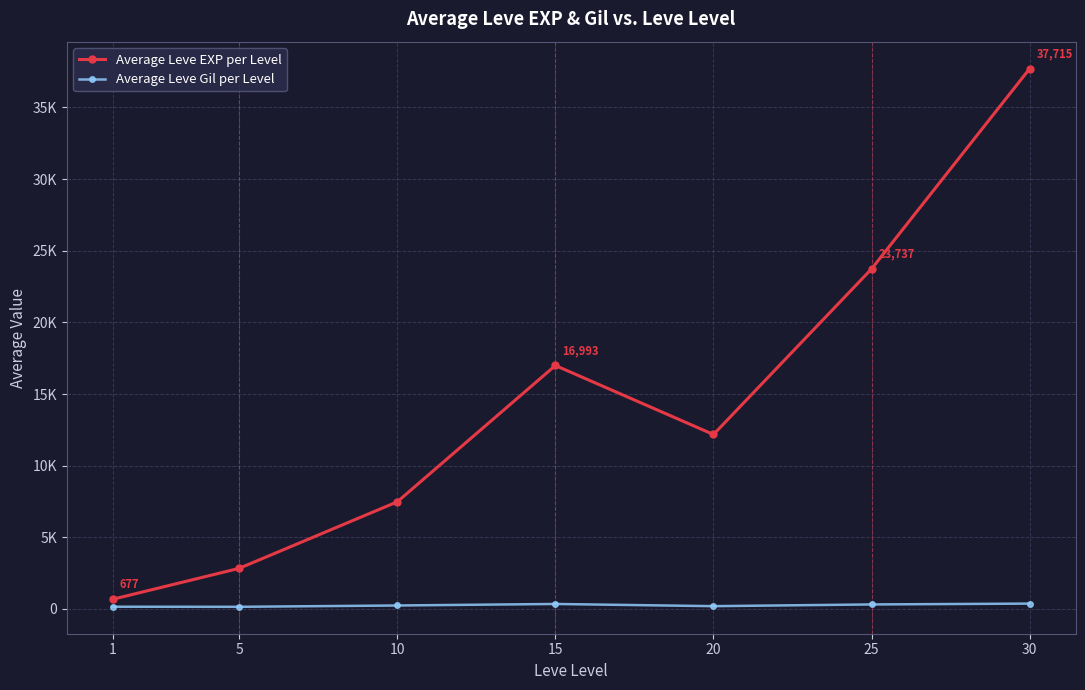

In Average Leve EXP per Level, how many points are lower than both neighbors (excluding endpoints)?

1